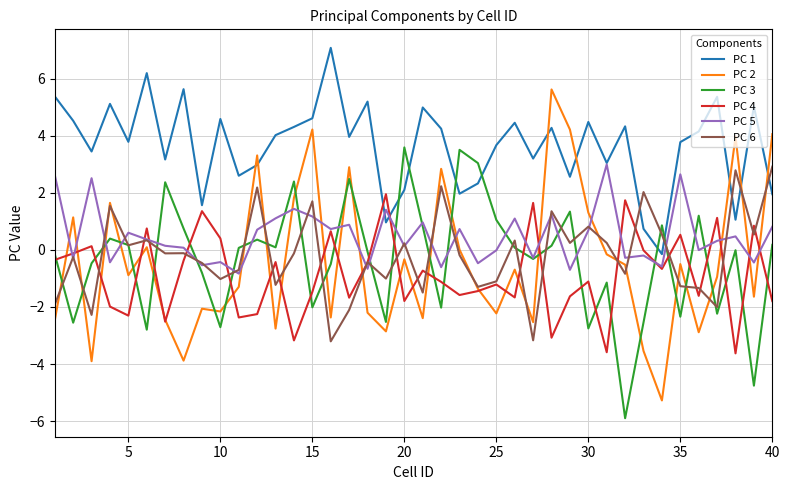

True or false: PC 2 and PC 1 intersect in this chart.

True